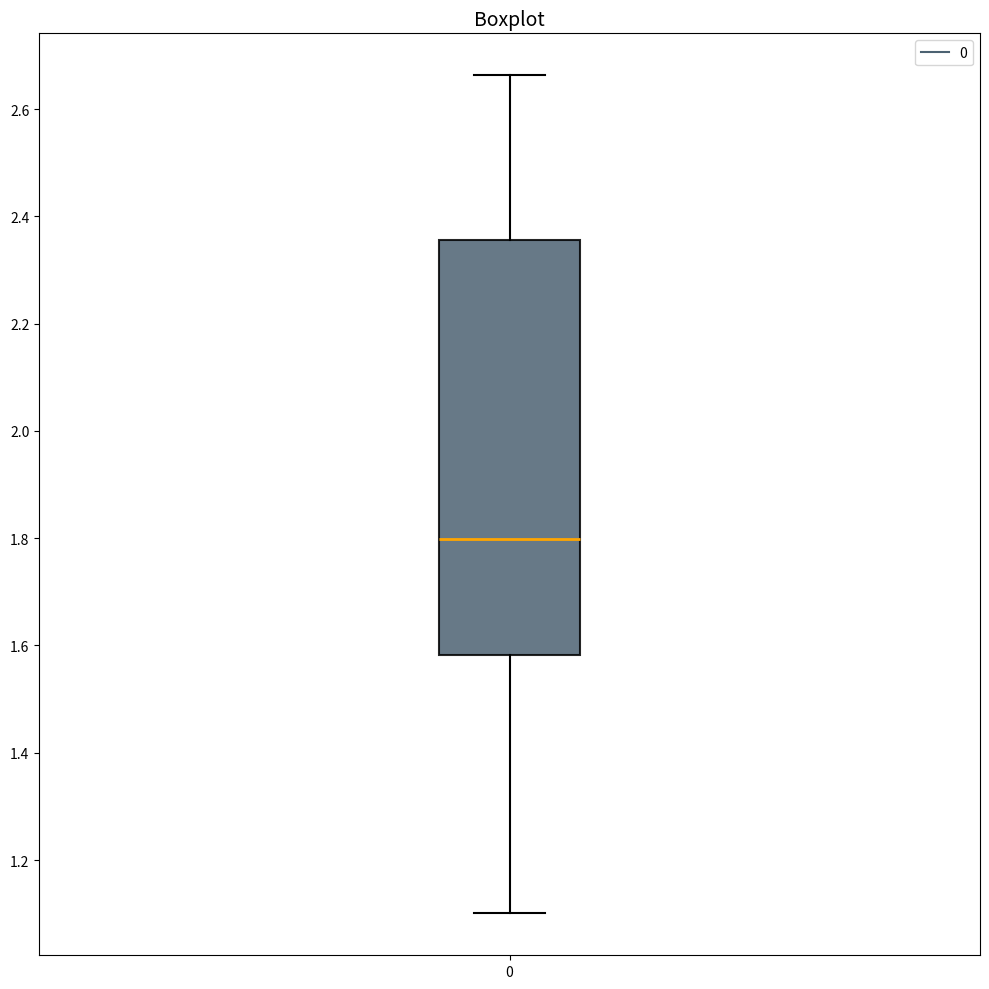

Transcribe this box plot: give where the median line is, the range the box spans, and where the two whiskers end, as read against the y-axis. The values are not printed on the chart, so give them approximately, as read against the axis.

median 1.80, box 1.58 to 2.36, whiskers 1.10 to 2.66